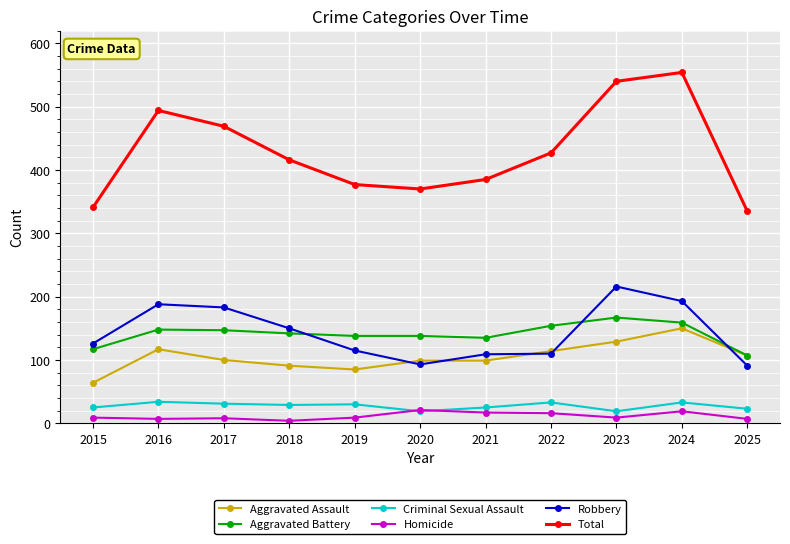

True or false: Robbery and Total cross at least once.

False